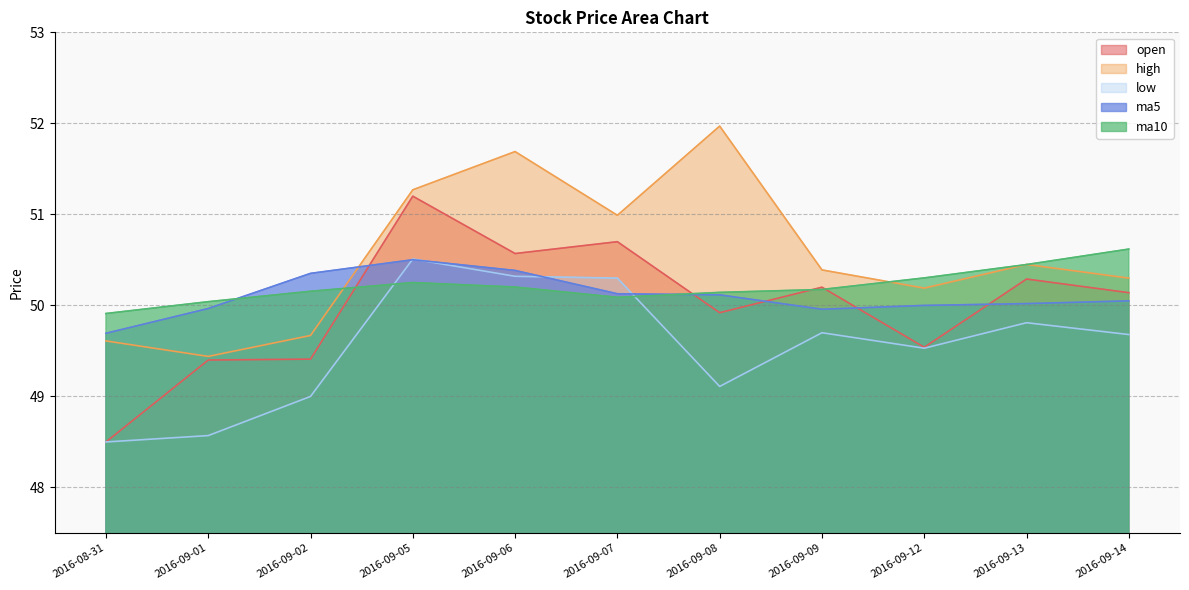

Where is low nearest to the value 49?

2016-09-02